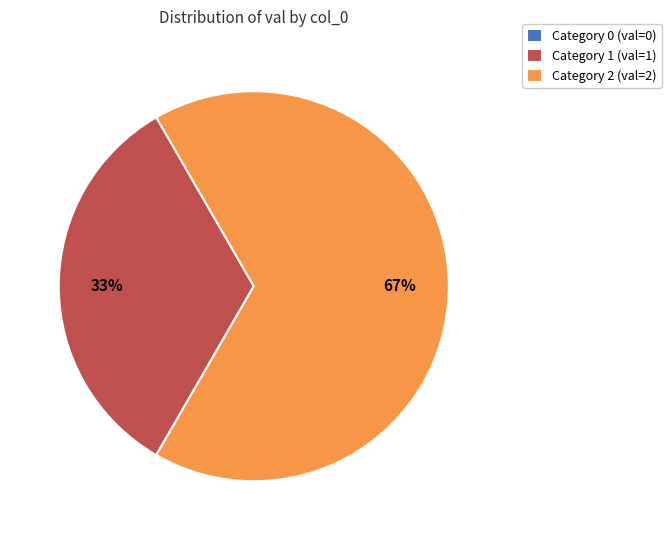

Which slice is the largest?

Category 2 (val=2)